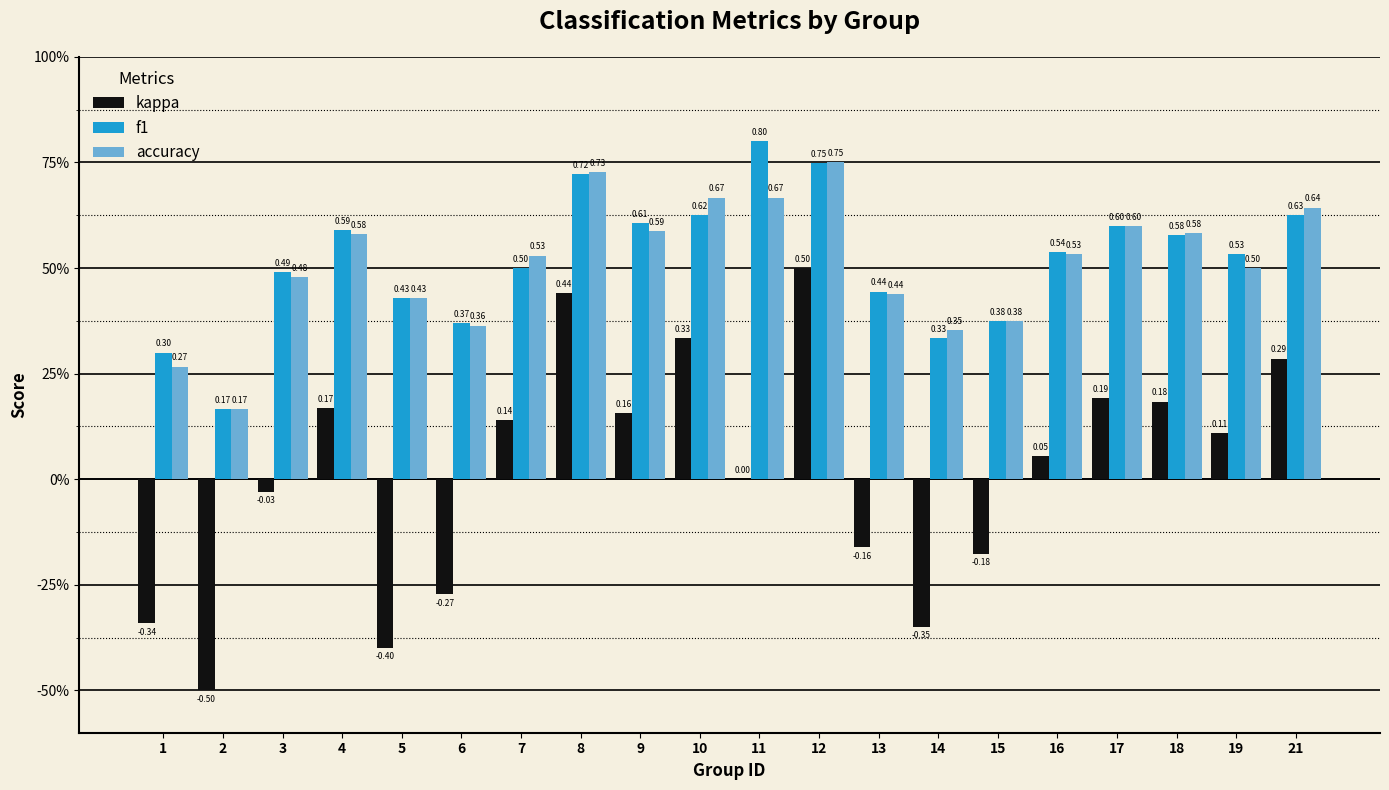

The value of accuracy at 4 is 0.3. True or false?

False